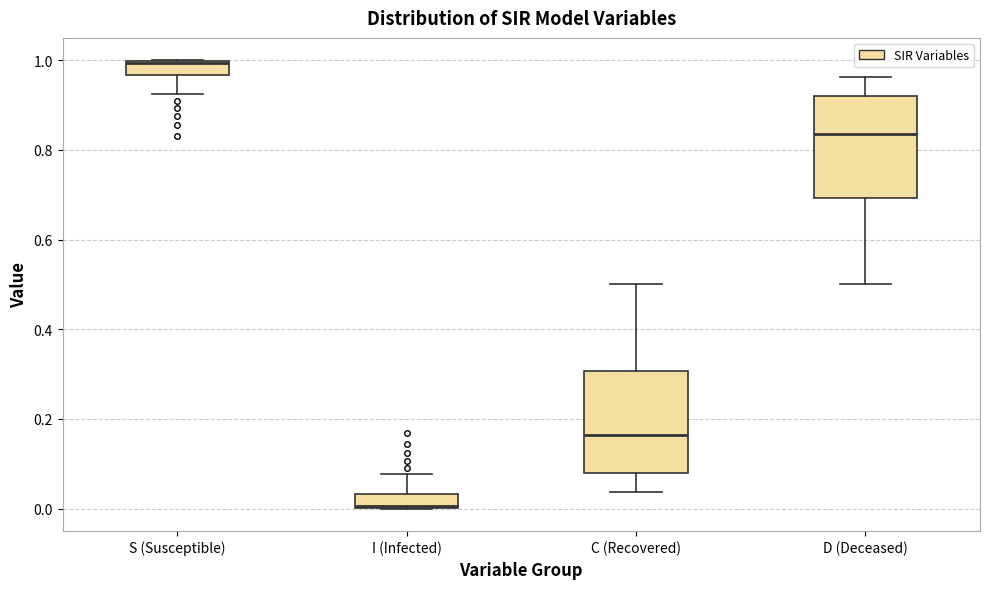

Reading left to right, read every box against the y-axis: the position of its median line, the range the box covers, and the ends of its whiskers. The values are not printed on the chart, so give them approximately, as read against the axis.

S (Susceptible): median 1.00, box 0.96 to 1.00, whiskers 0.92 to 1.00
I (Infected): median 0.00, box 0.00 to 0.04, whiskers 0.00 to 0.08
C (Recovered): median 0.16, box 0.08 to 0.30, whiskers 0.04 to 0.50
D (Deceased): median 0.84, box 0.70 to 0.92, whiskers 0.50 to 0.96